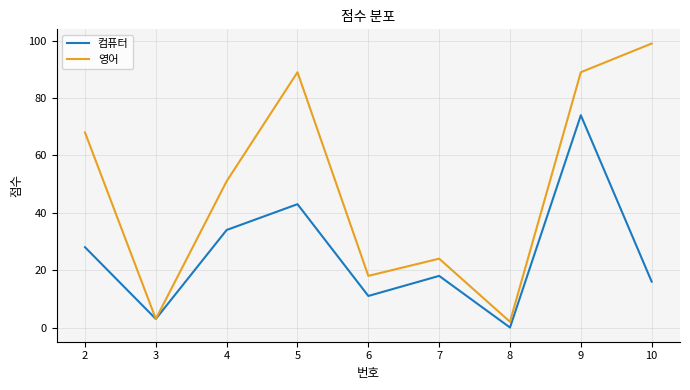

What are all the series names shown in the legend?

컴퓨터, 영어